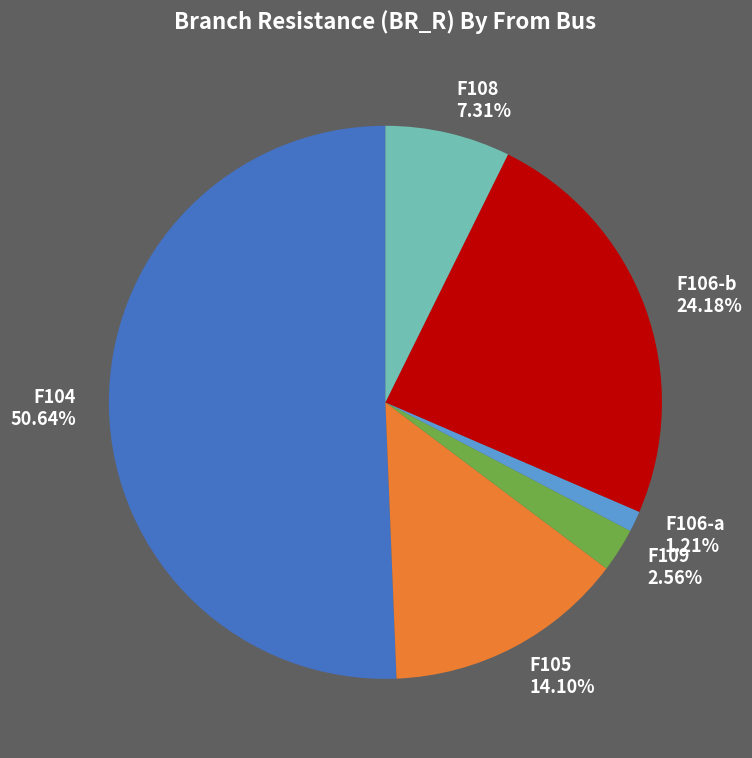

Rank the categories by value from lowest to highest.

F106-a, F109, F108, F105, F106-b, F104